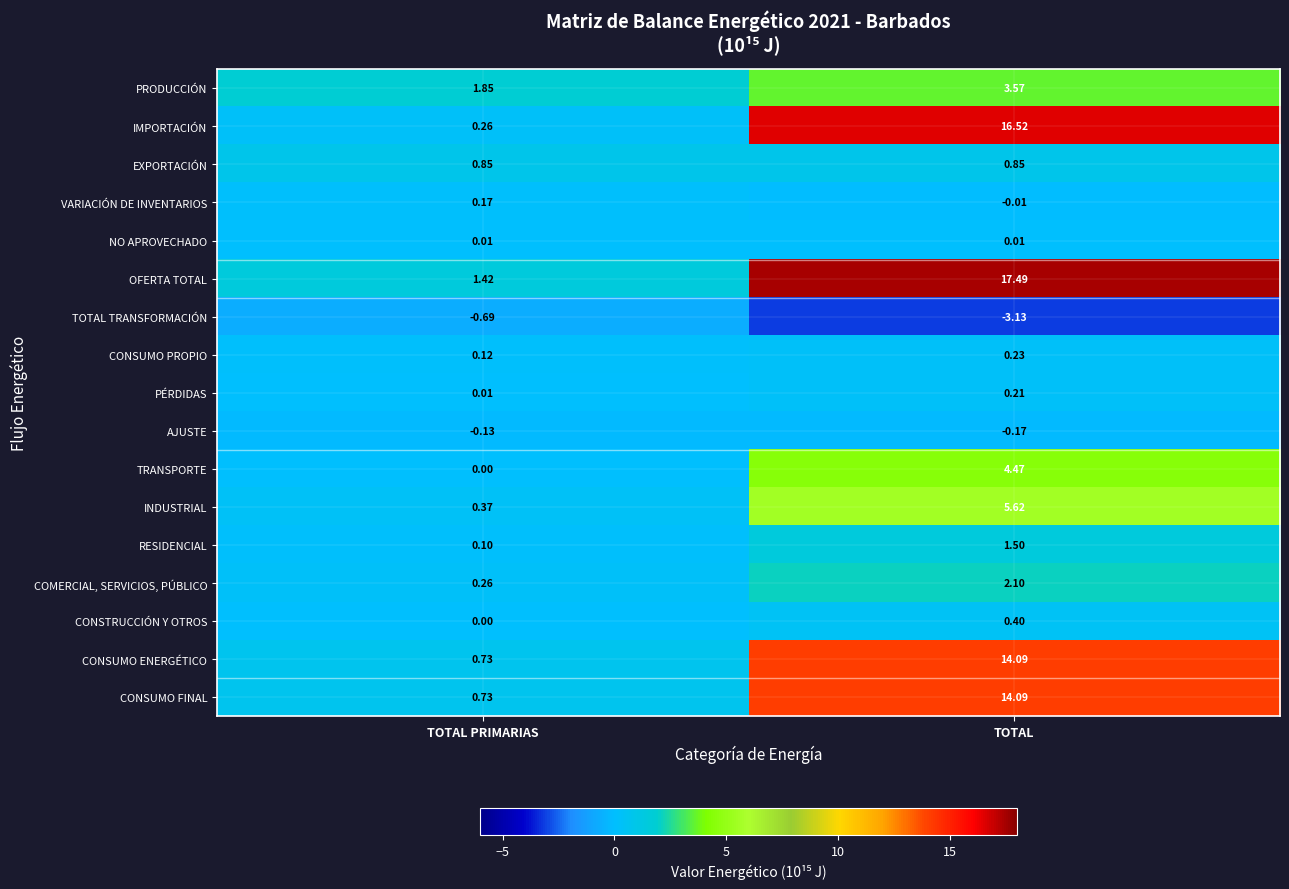

Rank the categories by CONSUMO PROPIO value from highest to lowest.

TOTAL, TOTAL PRIMARIAS